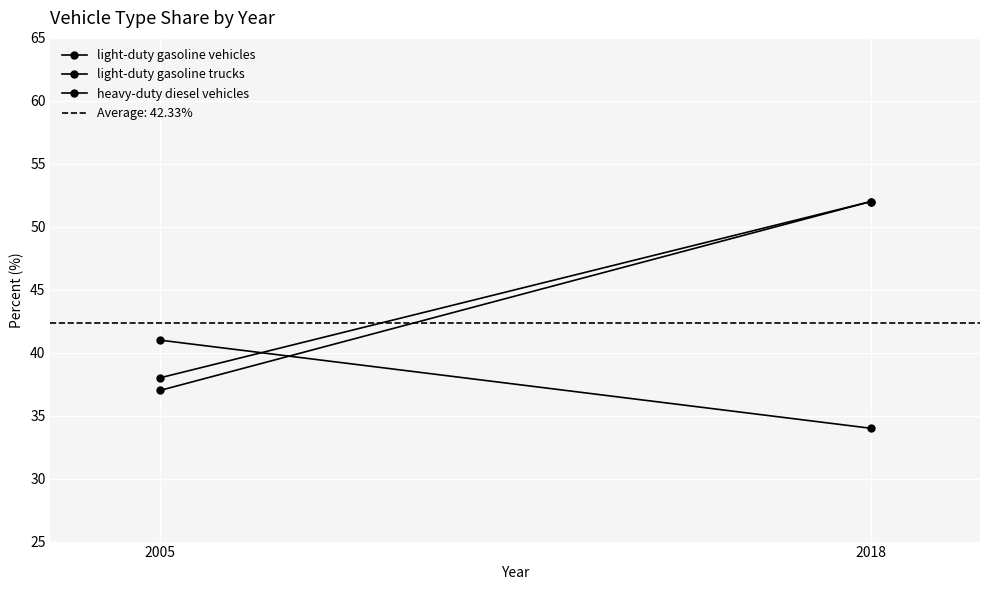

Between 2005 and 2018, which series saw the biggest shift?

heavy-duty diesel vehicles